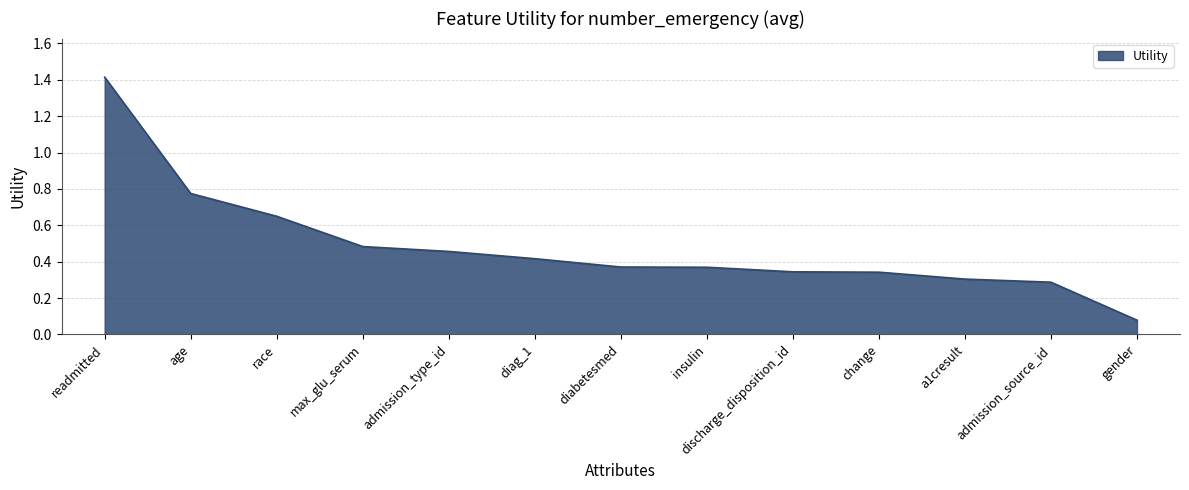

The value at age is 0.5. True or false?

False